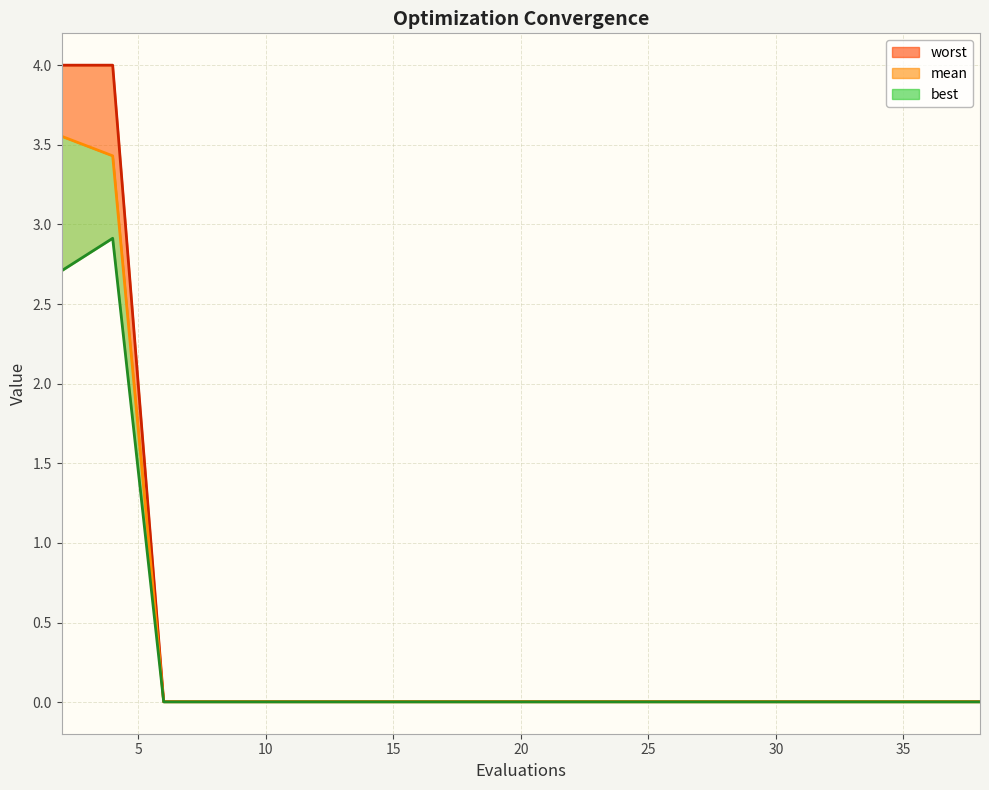

True or false: worst and best intersect in this chart.

False